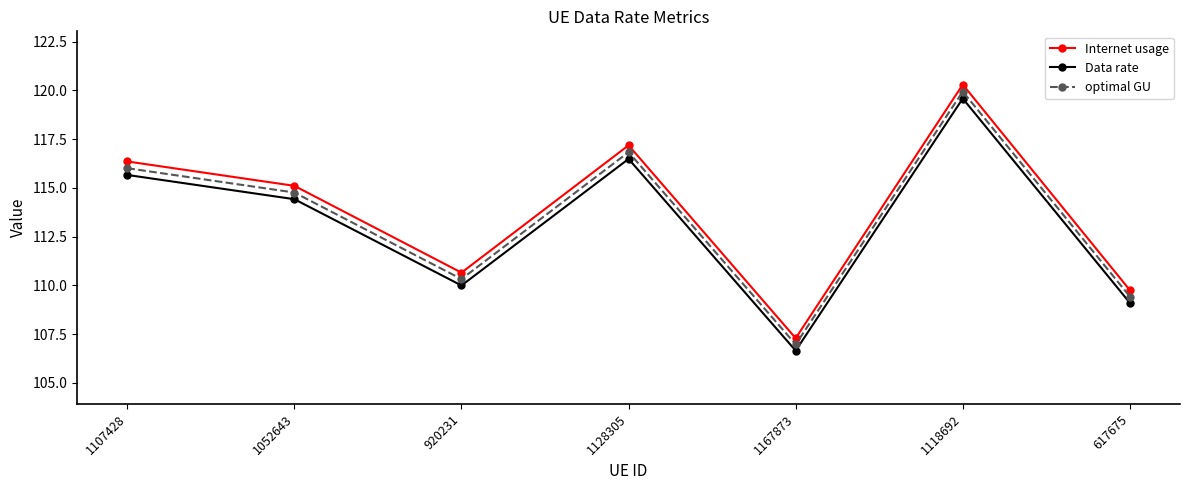

What is the approximate value of Internet usage at 920231?

110.7